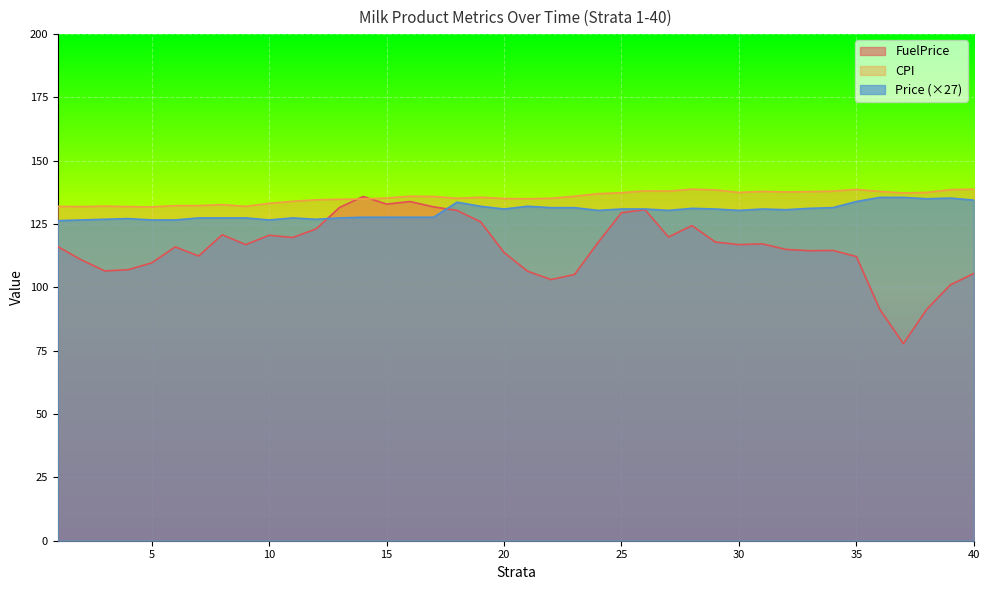

True or false: CPI and Price cross at least once.

False